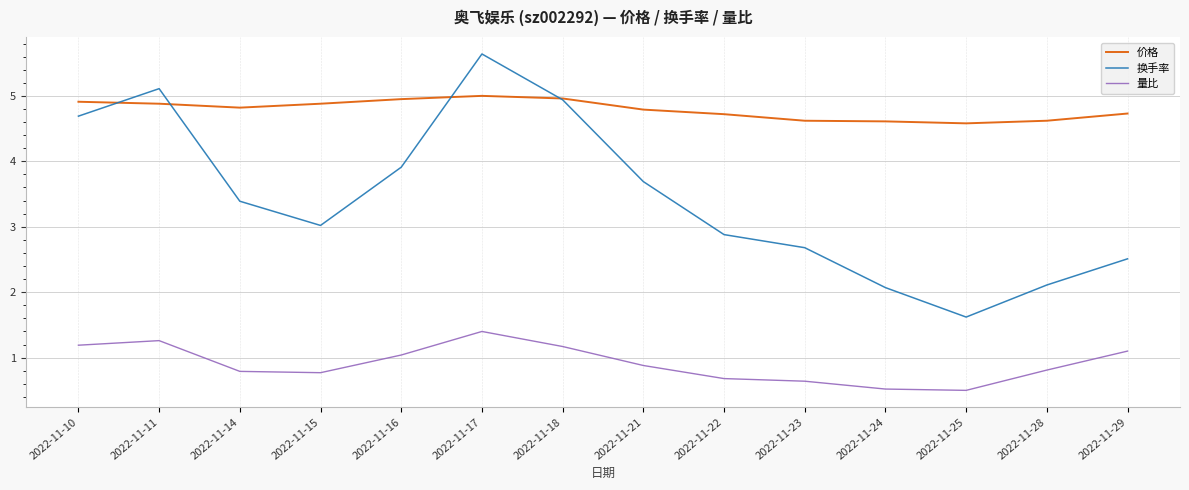

Which series changed the most between 2022-11-10 and 2022-11-15?

换手率